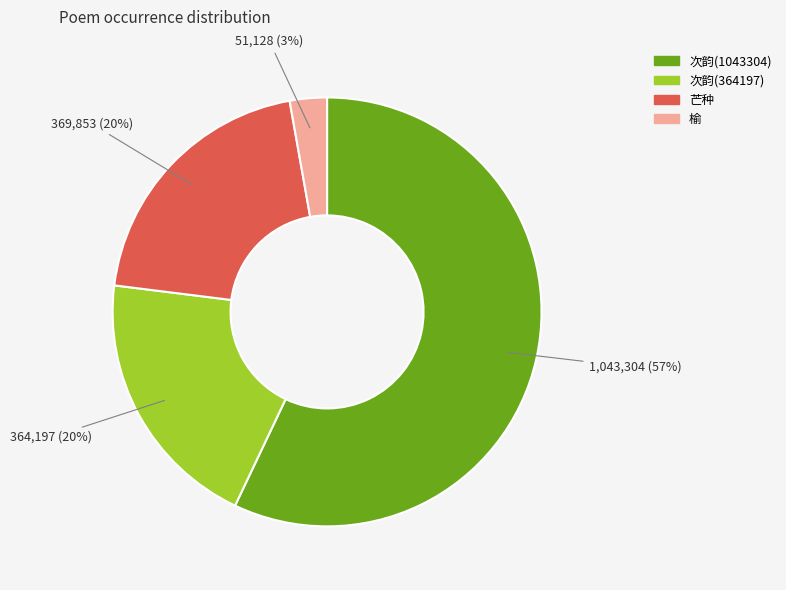

To the nearest percent, what is the average slice percentage?

25%